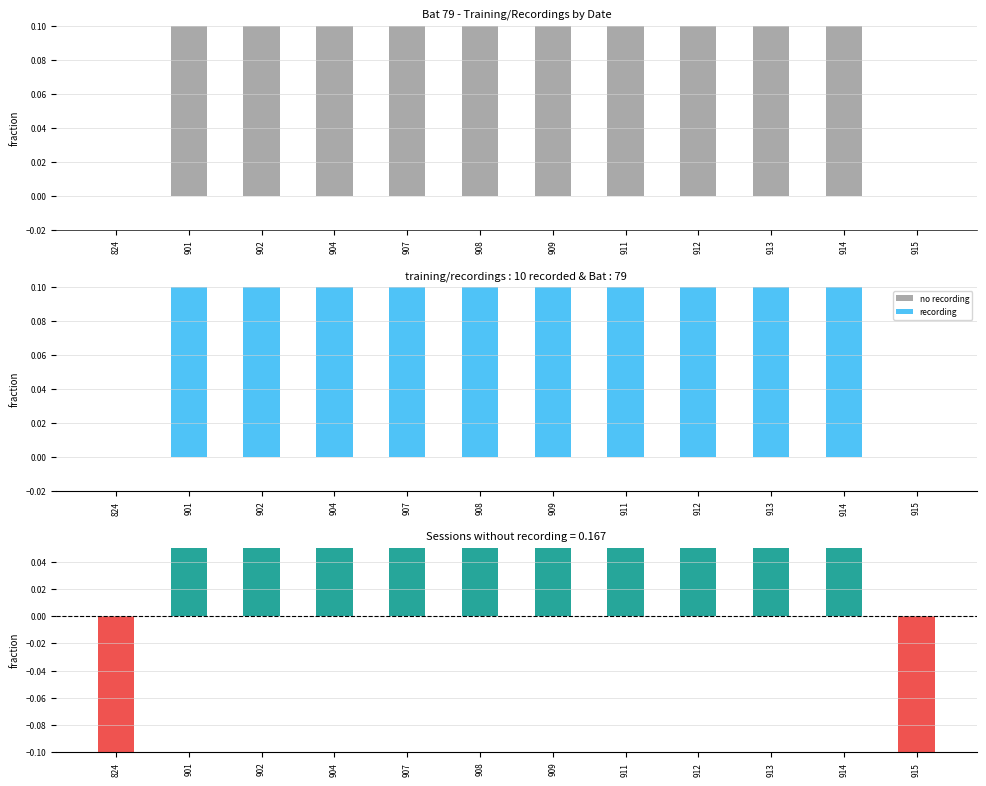

The value at 824 is 1. True or false?

False